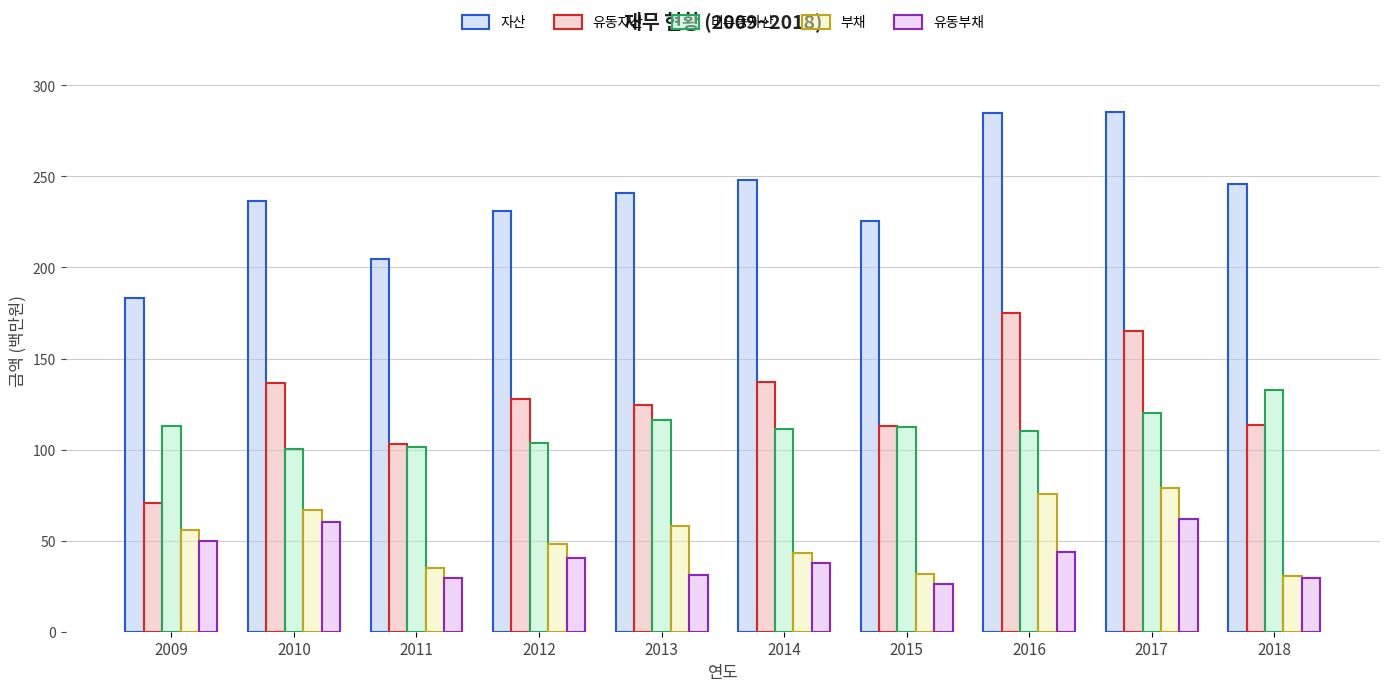

Rank the series by their maximum value, from highest to lowest.

자산, 유동자산, 비유동자산, 부채, 유동부채